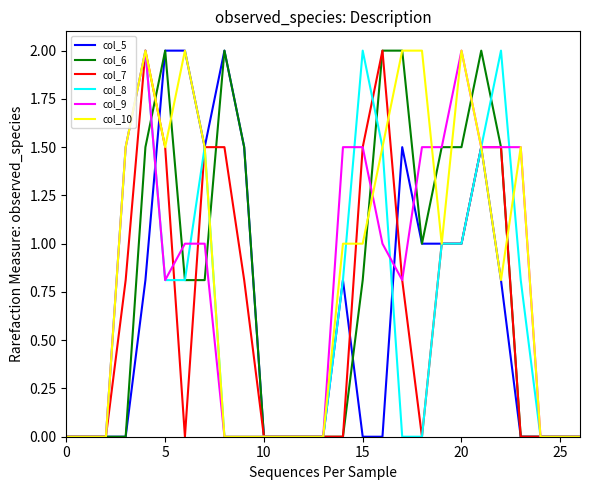

What is the highest value of the col_9 series?

2.0